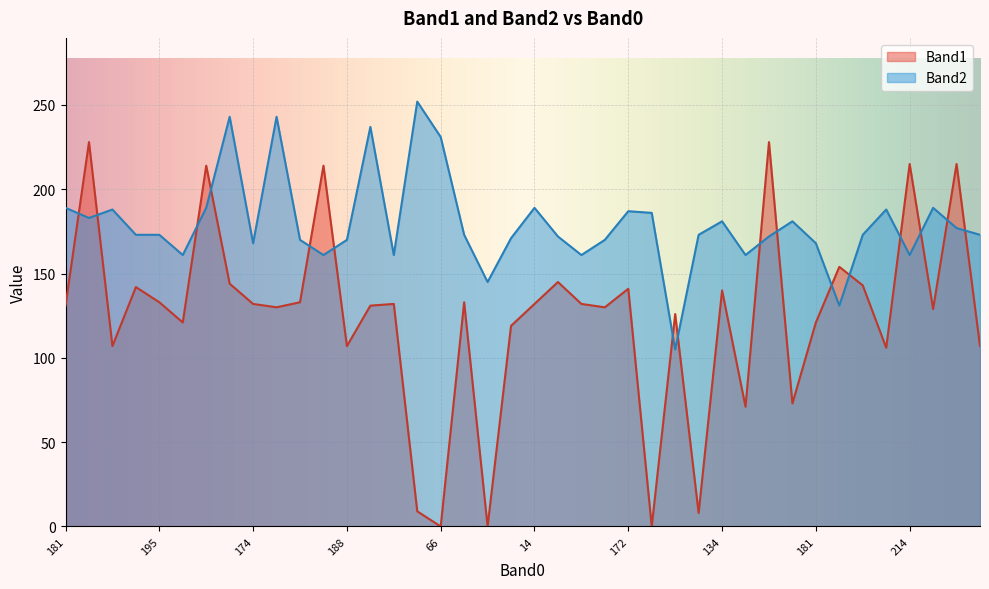

What is the label of the 21st point from the left?

14